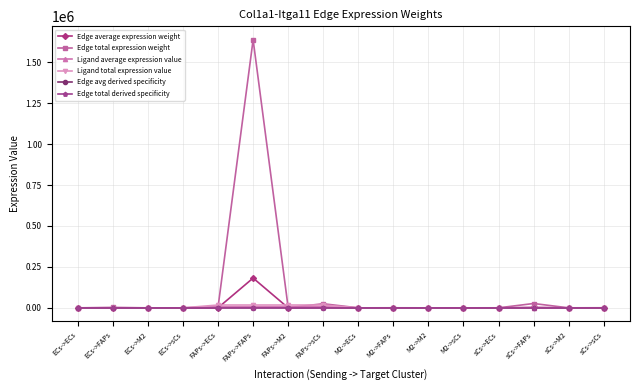

What position from the left is sCs->FAPs?

14